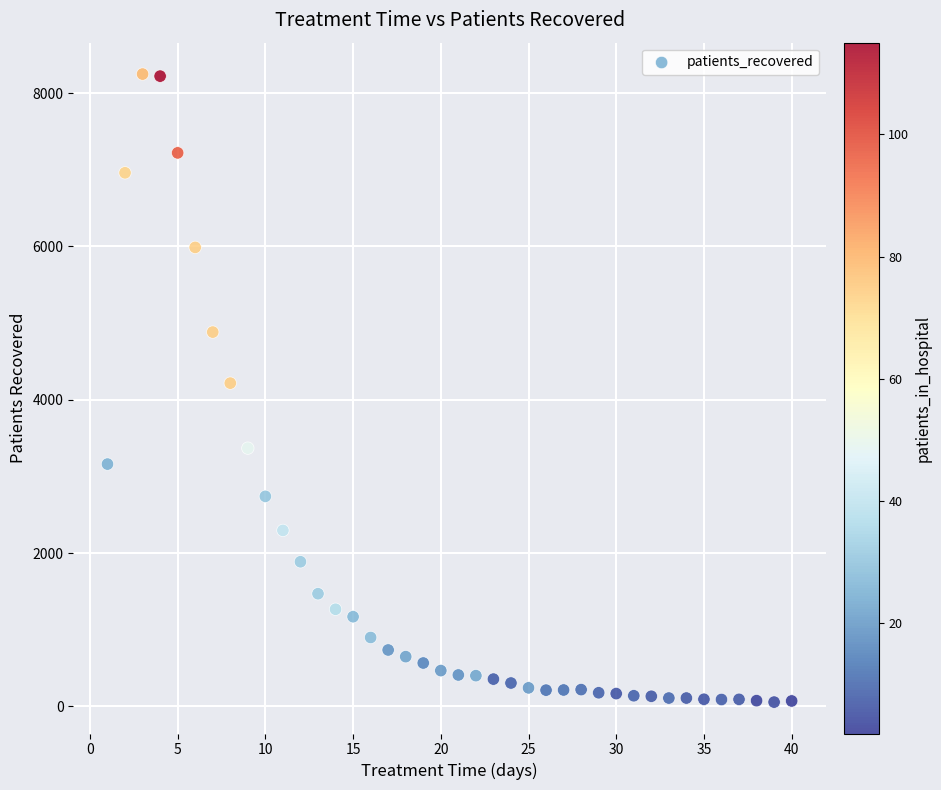

What is the range of X values (max minus min)?

39